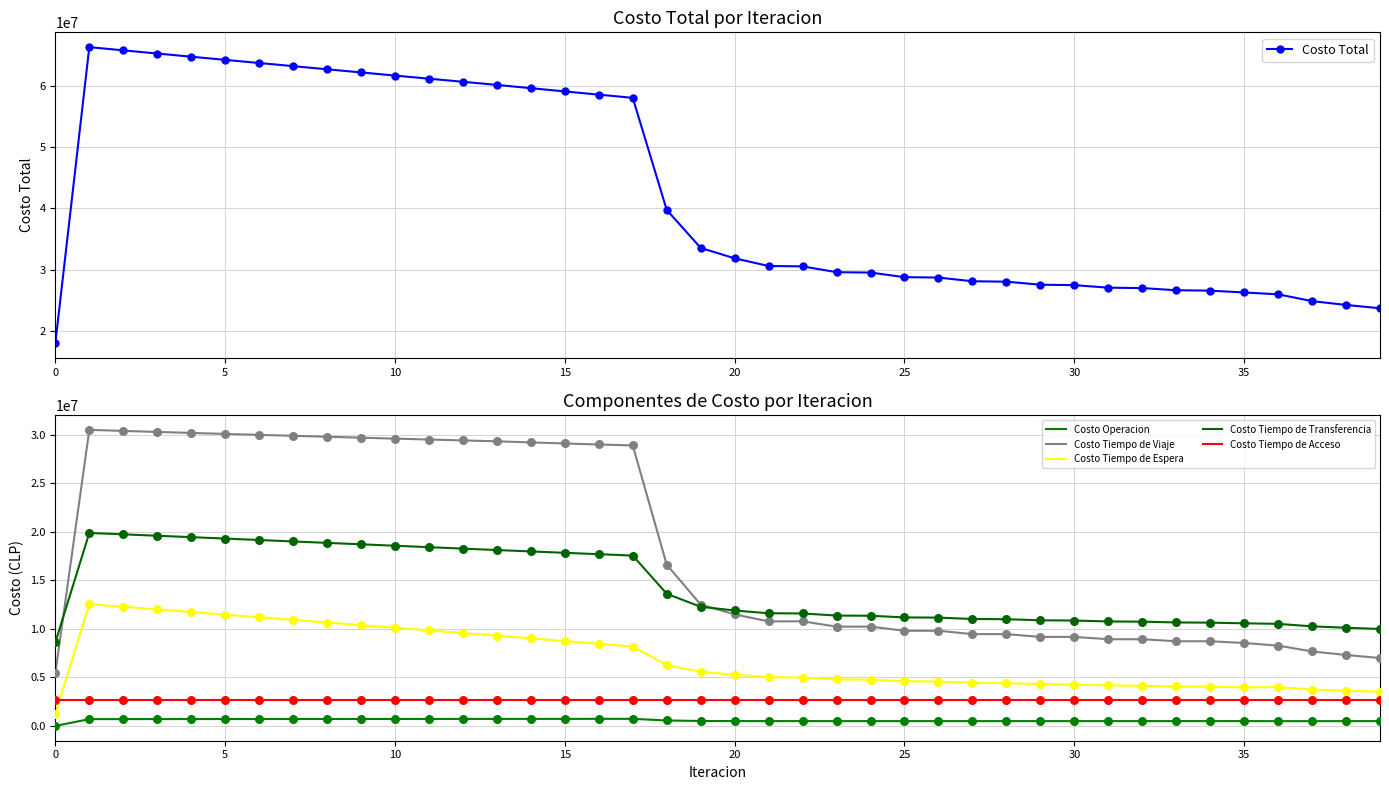

At how many categories does at least one series exceed 7652794?

40